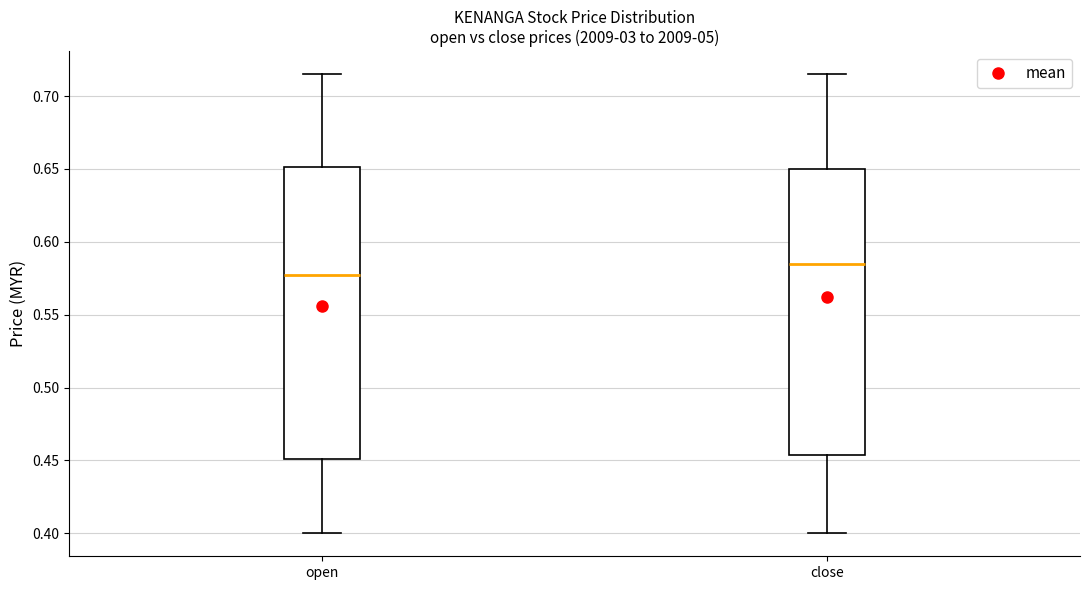

Which box has the highest median line?

close